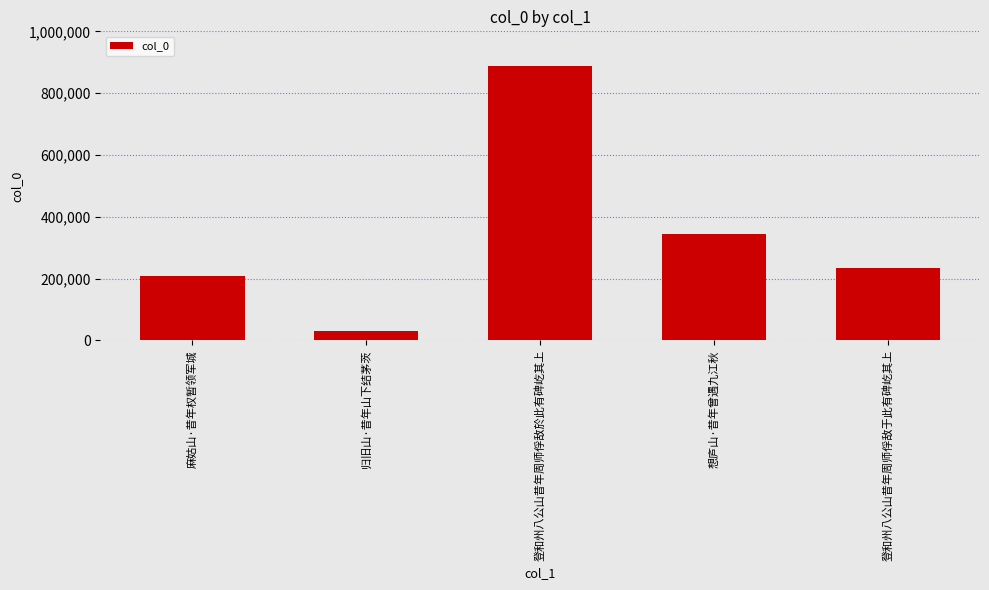

How many bars are there in total?

5